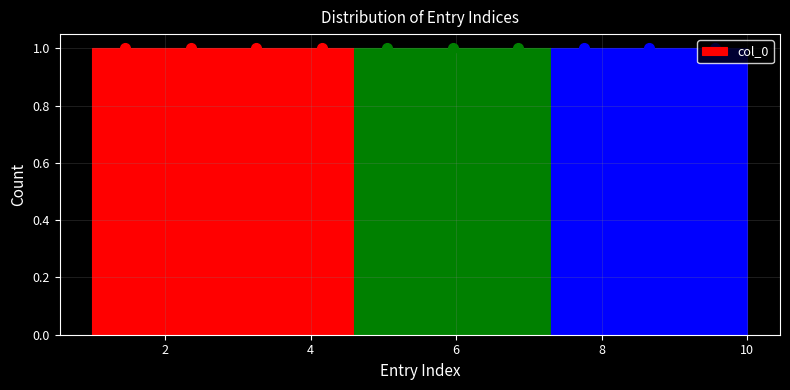

Reading left to right, list every bar in this chart as the range it spans on the x-axis followed by its height. Neither the bar edges nor the heights are printed on the chart, so give them approximately, as read against the axes.

1.0 to 1.9: 1
1.9 to 2.8: 1
2.8 to 3.7: 1
3.7 to 4.6: 1
4.6 to 5.5: 1
5.5 to 6.4: 1
6.4 to 7.3: 1
7.3 to 8.2: 1
8.2 to 9.1: 1
9.1 to 10.0: 1